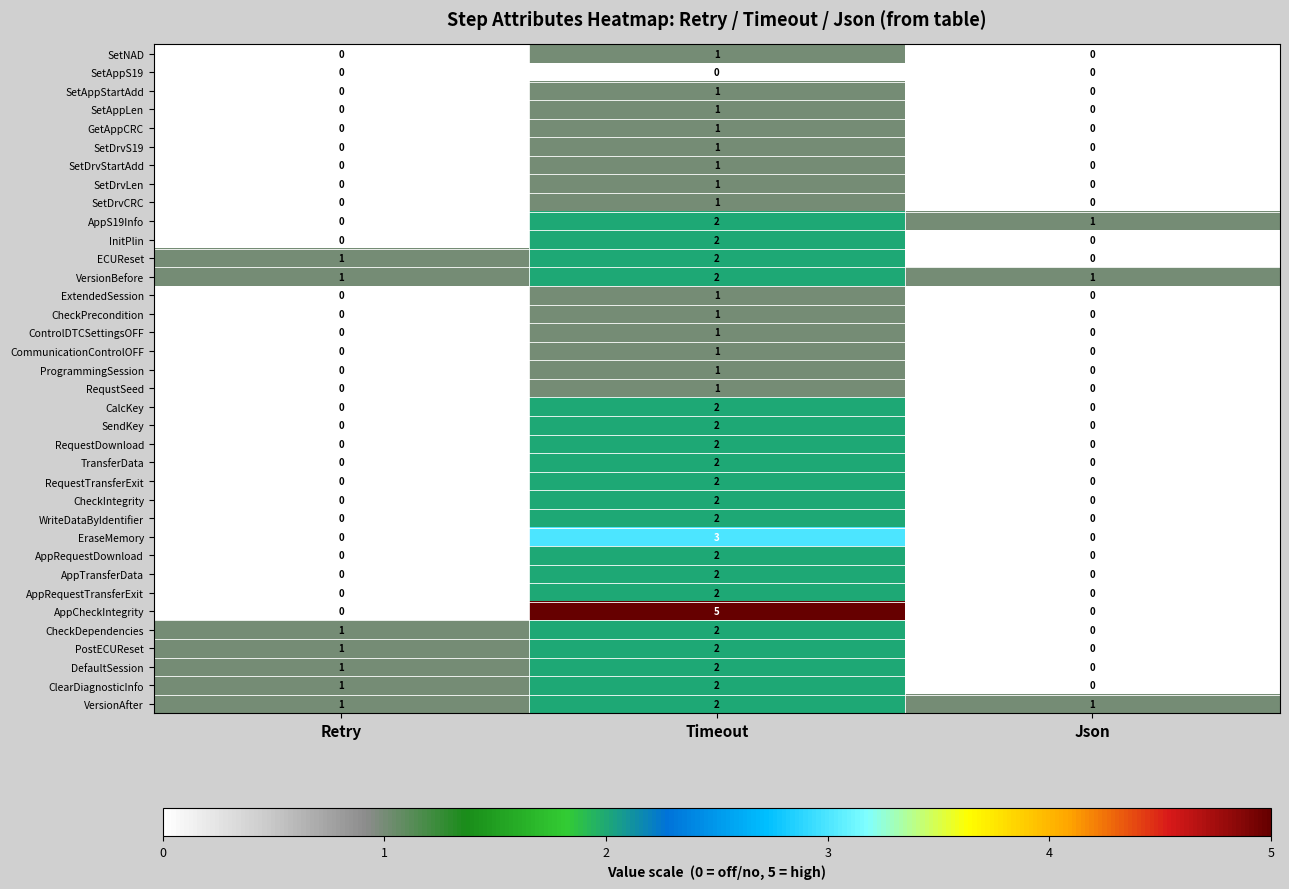

Which series has the widest spread of values?

AppCheckIntegrity